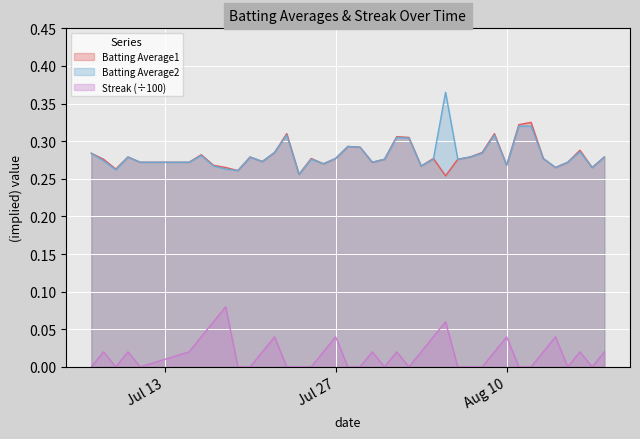

Which series has the largest total across all categories?

Batting Average2